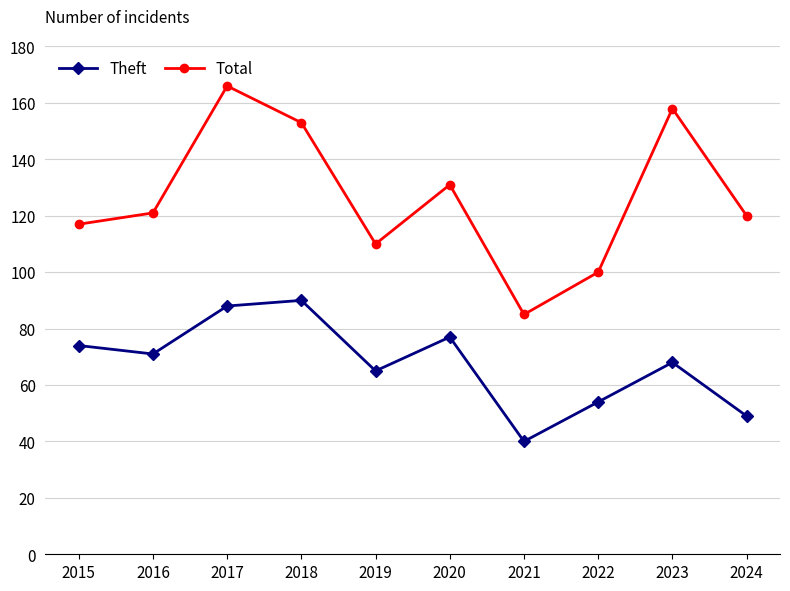

True or false: Total and Theft intersect in this chart.

False